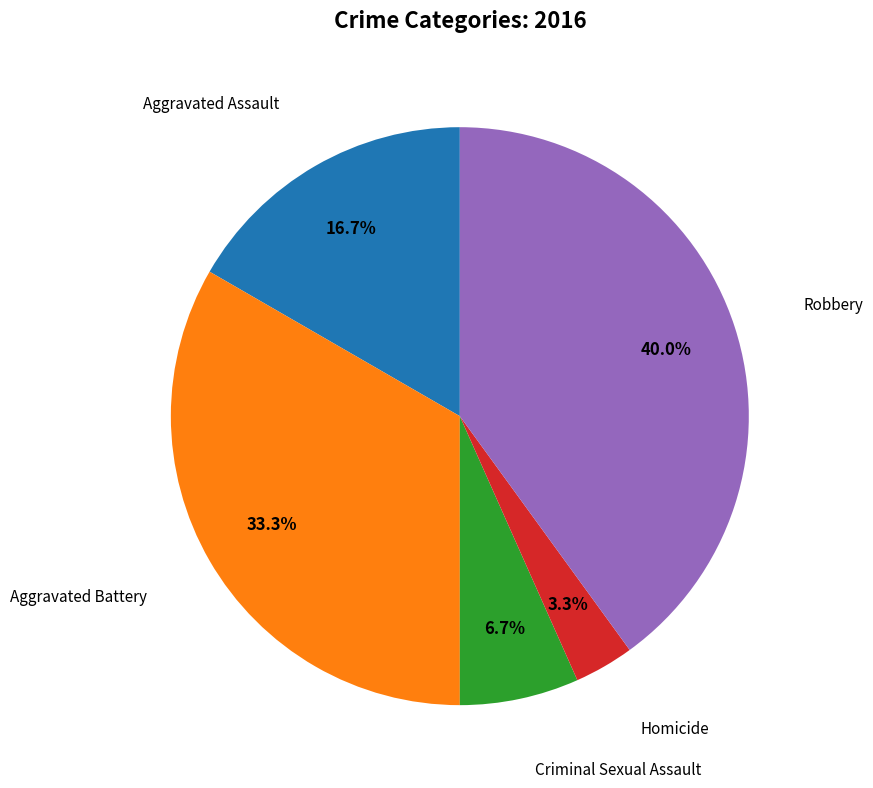

Is there any slice that represents more than half of the pie?

No